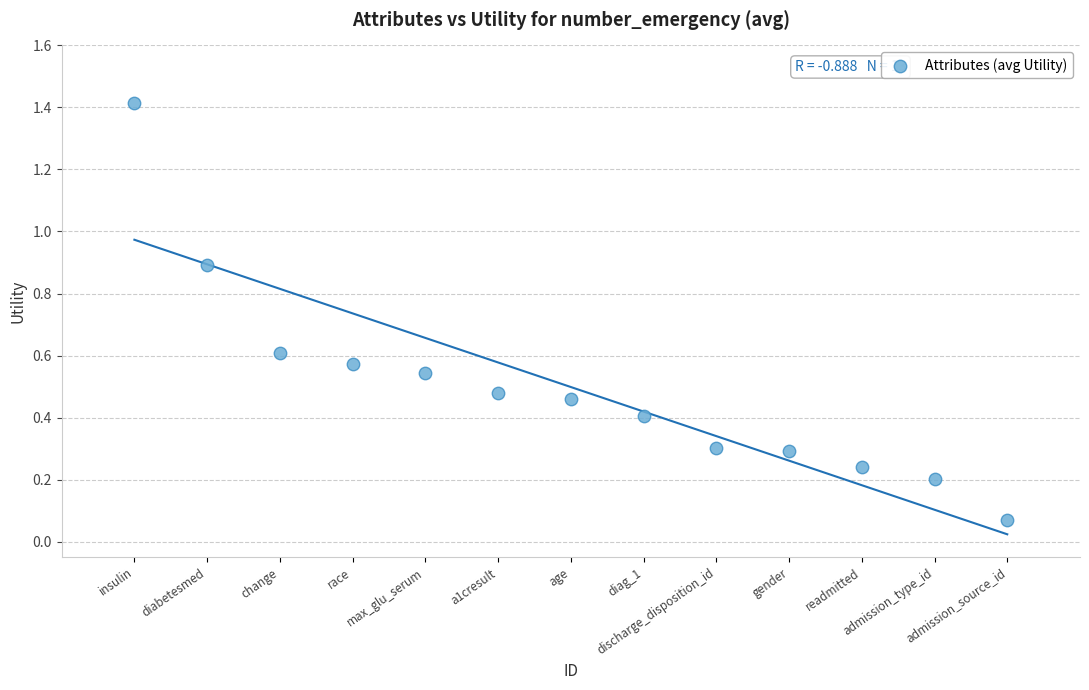

What is the range of X values (max minus min)?

12.0